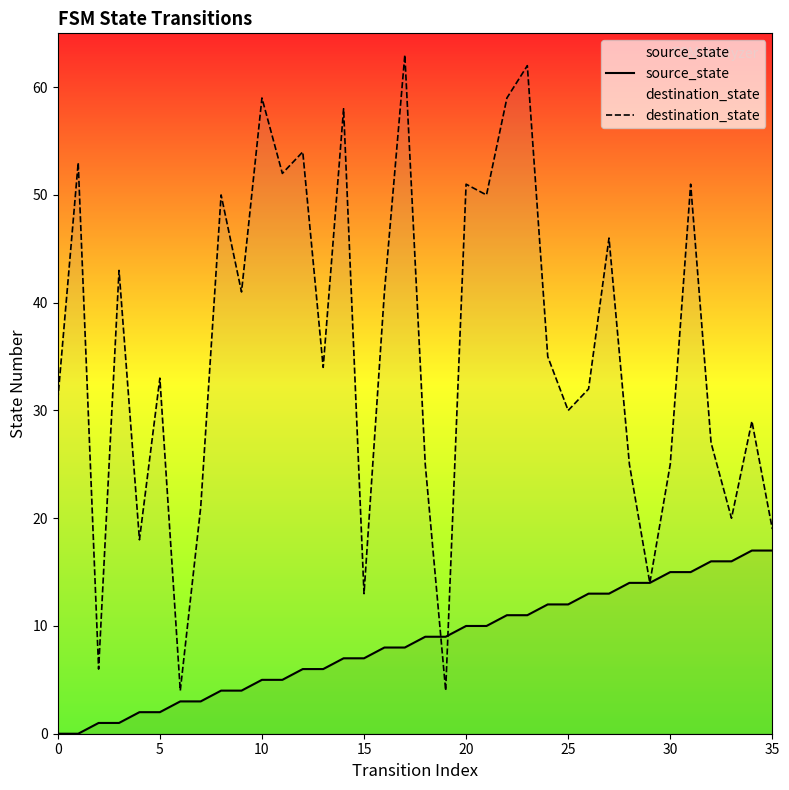

Is the value of source_state at 18 greater than the value of destination_state at 27?

No